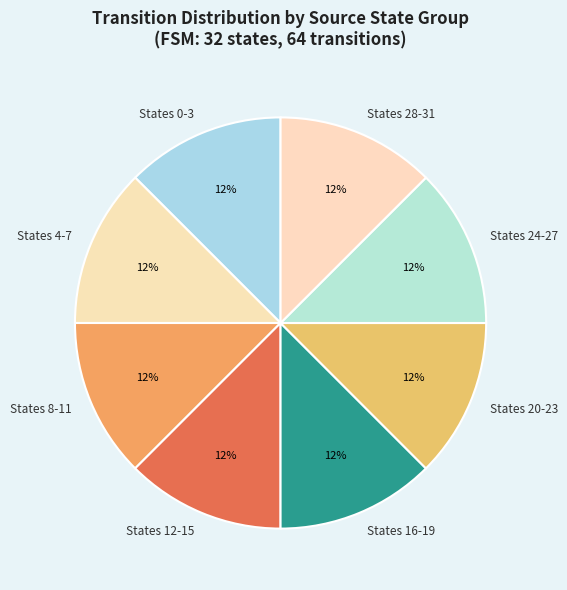

To the nearest percent, what is the average slice percentage?

12%